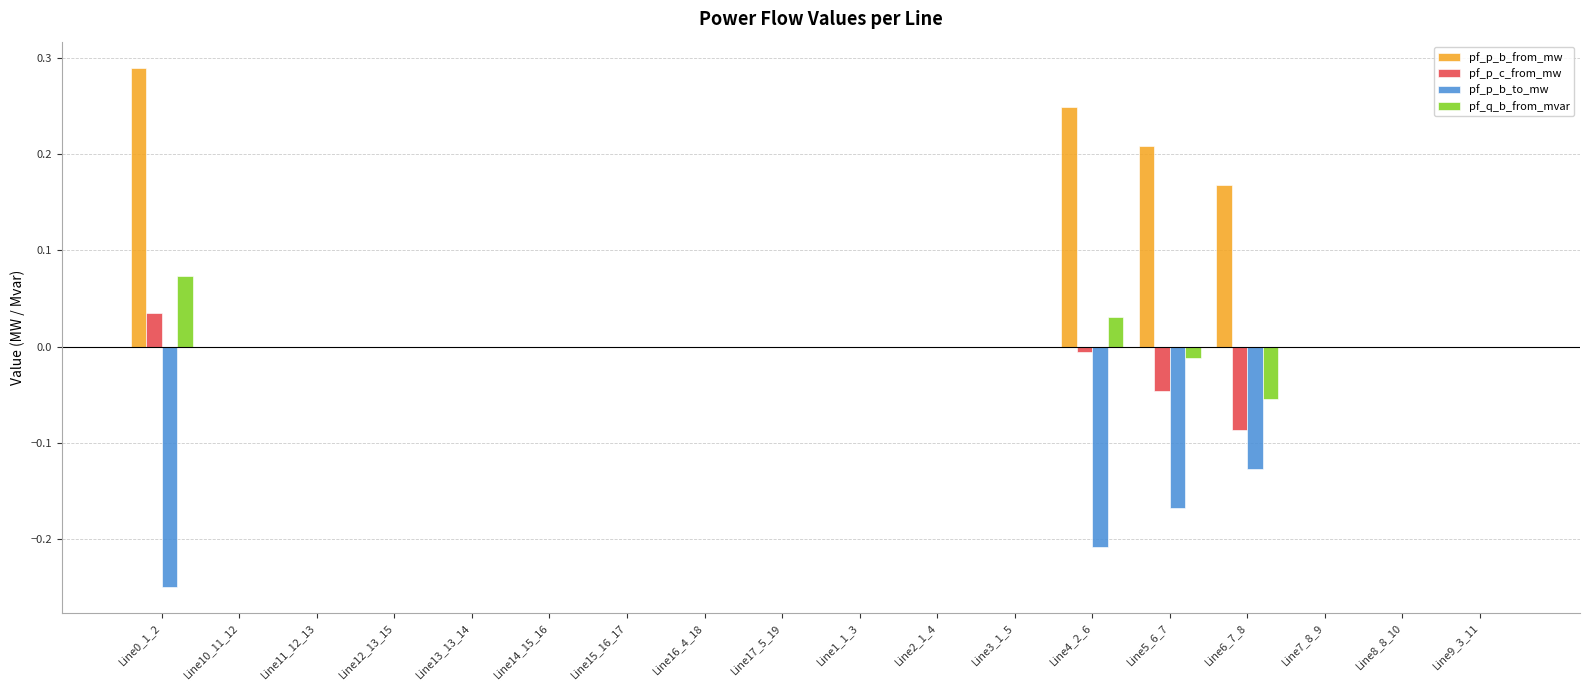

The pf_p_b_from_mw series shows 0.1 at Line0_1_2. True or false?

False